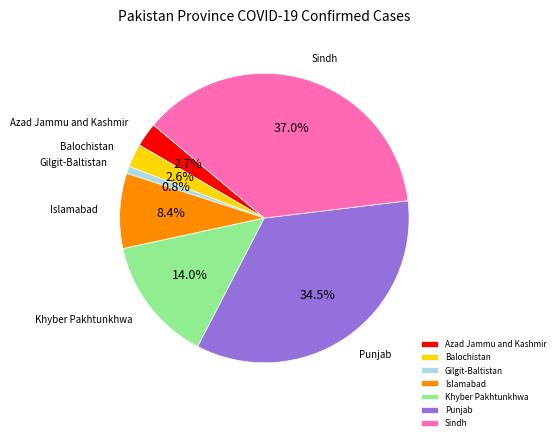

To the nearest percent, what is the average slice percentage?

14%